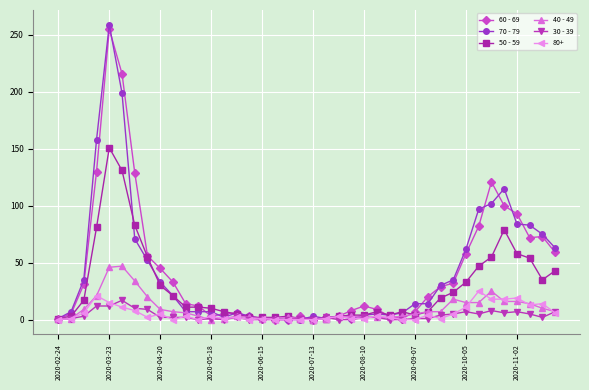

What are all the series names shown in the legend?

60 - 69, 70 - 79, 50 - 59, 40 - 49, 30 - 39, 80+